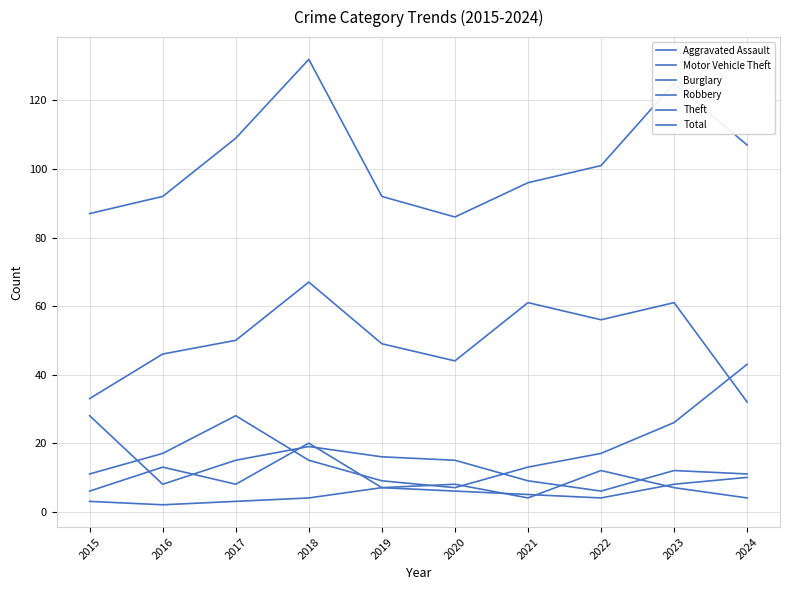

What is the value of the Robbery point at the 9th from the left?

7